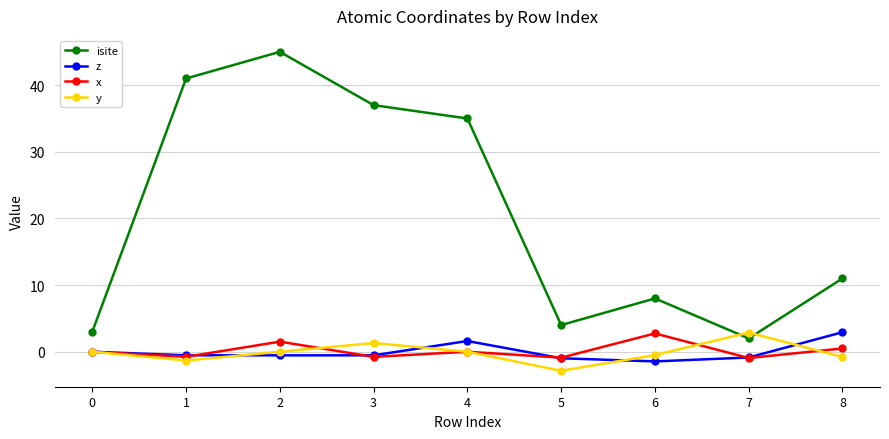

Between which two adjacent categories do y and isite first intersect?

6 and 7